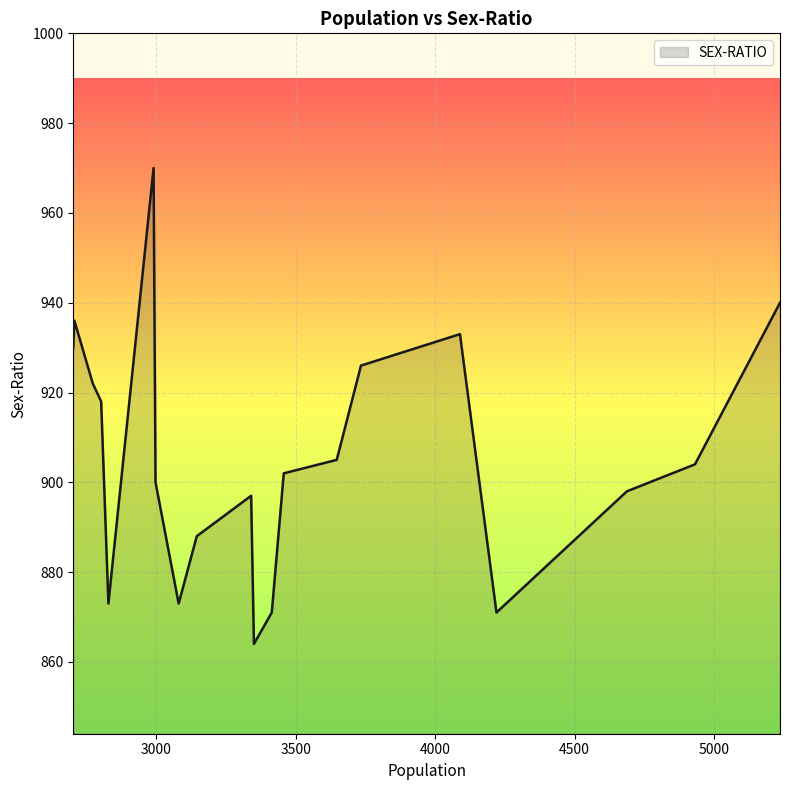

What is the smallest value displayed?

864